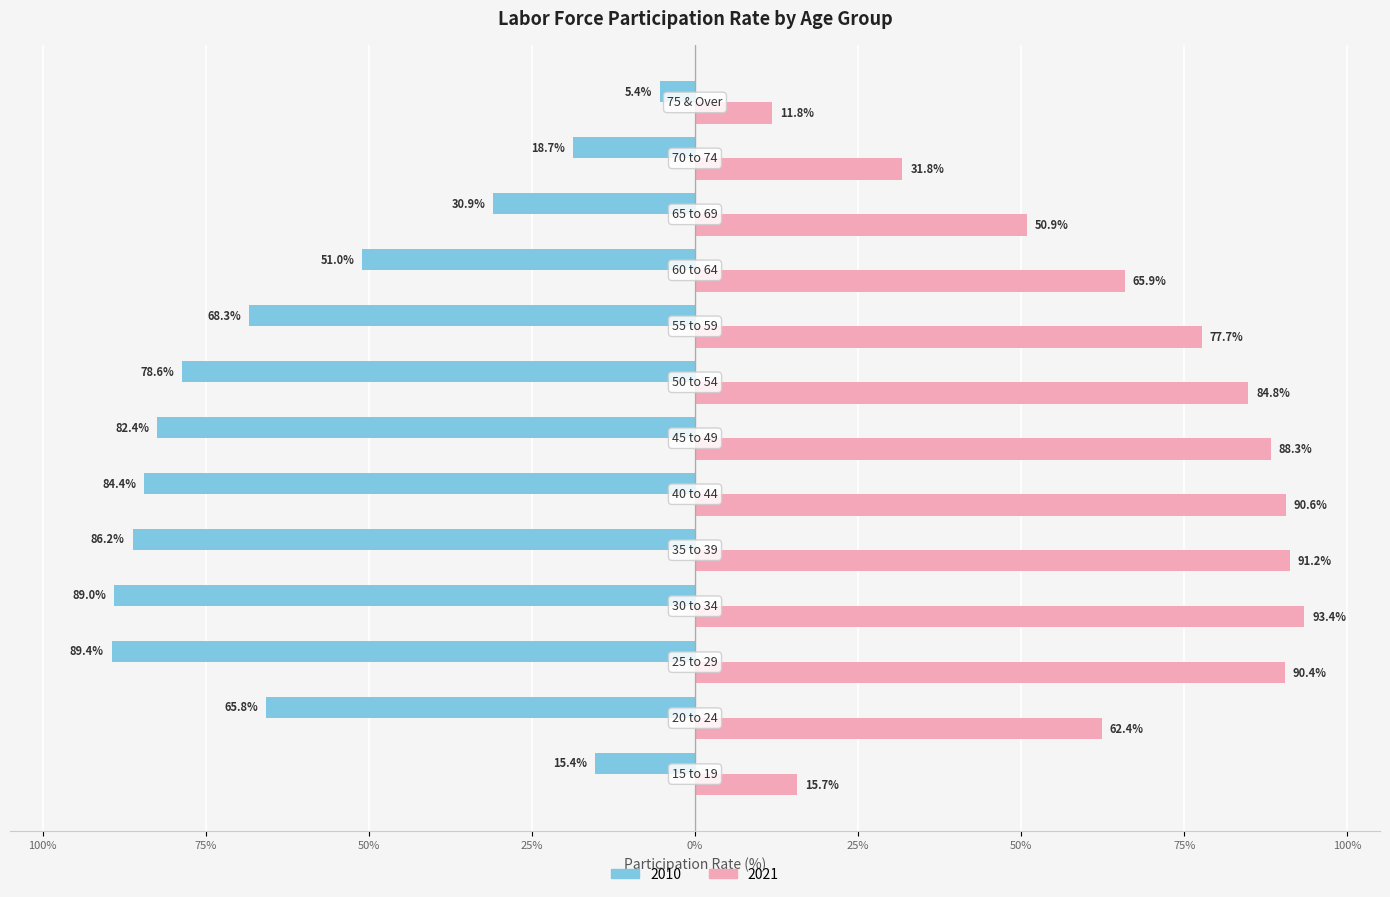

What are all the series names shown in the legend?

2010, 2021